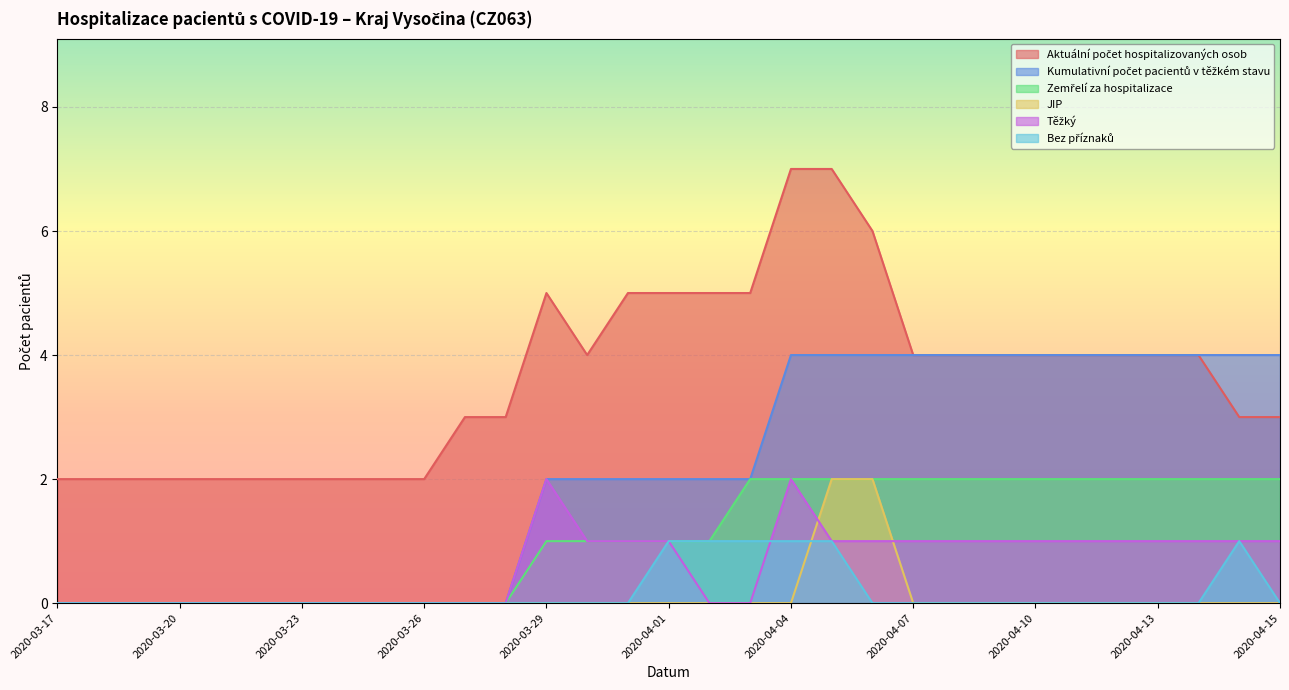

What is the highest value of the JIP series?

2